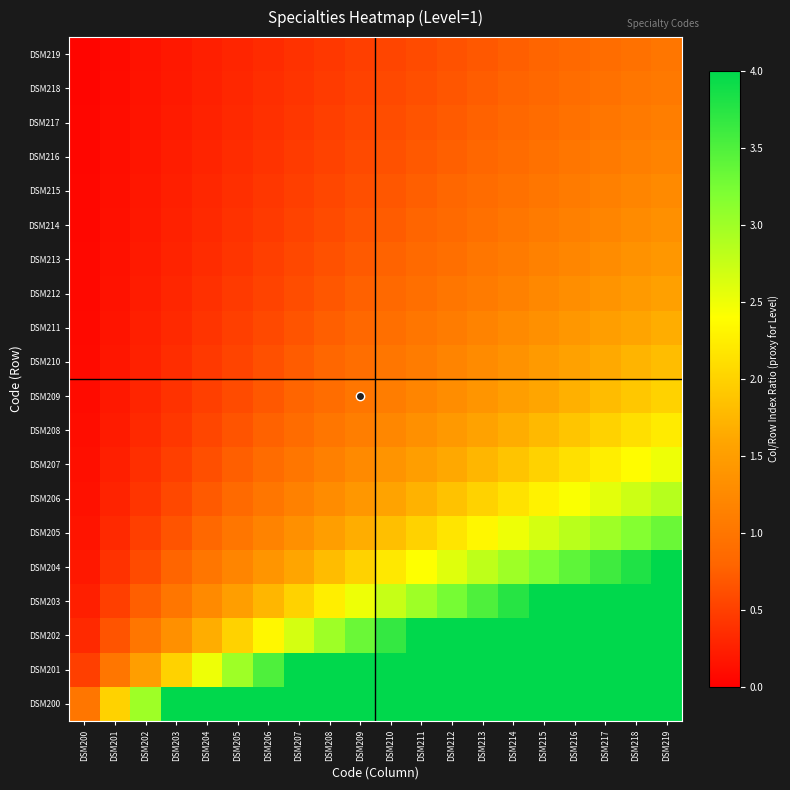

At DSM204, list the series in order from smallest to largest.

DSM219, DSM218, DSM217, DSM216, DSM215, DSM214, DSM213, DSM212, DSM211, DSM210, DSM209, DSM208, DSM207, DSM206, DSM205, DSM204, DSM203, DSM202, DSM201, DSM200